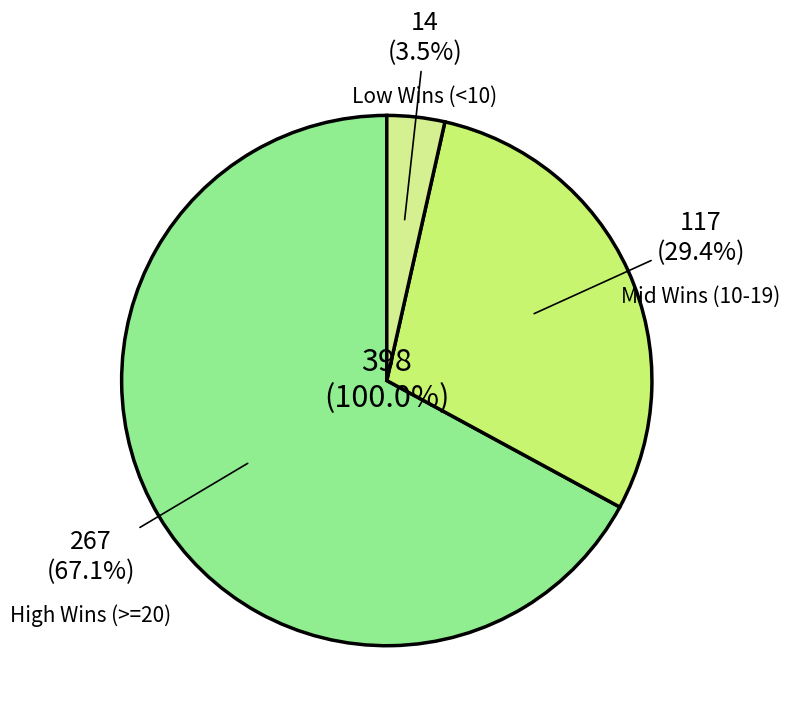

Do Oklahoma City Thunder and Atlanta Hawks together represent more than half of the pie?

No